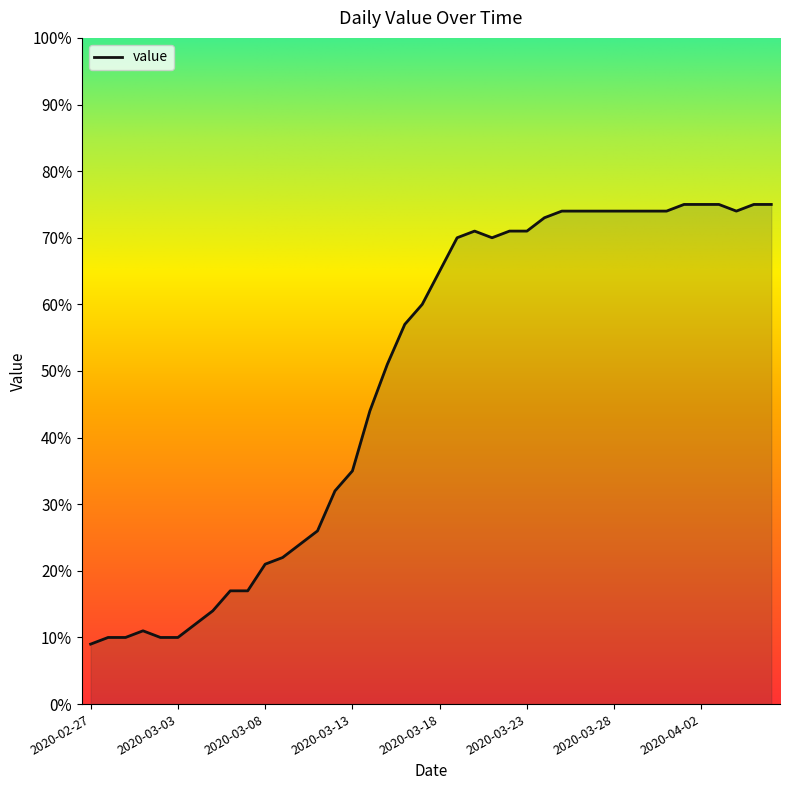

What is the difference between the maximum and minimum values?

66